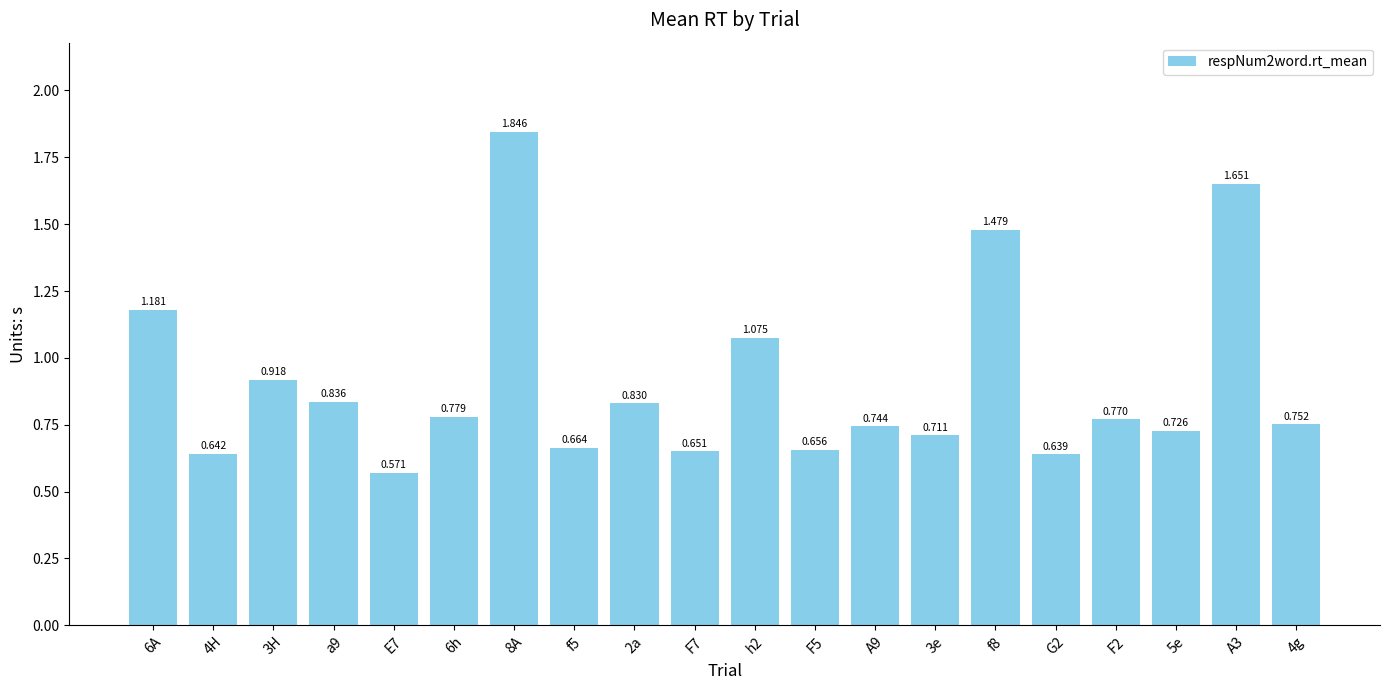

Which has a higher value, 3e or A3?

A3